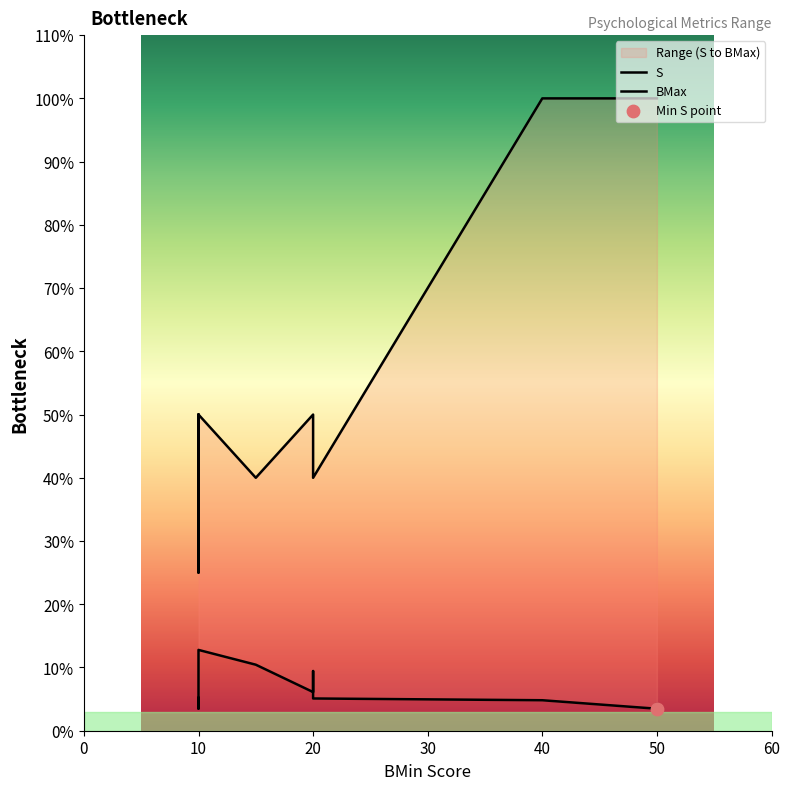

Which series has the largest total across all categories?

BMax